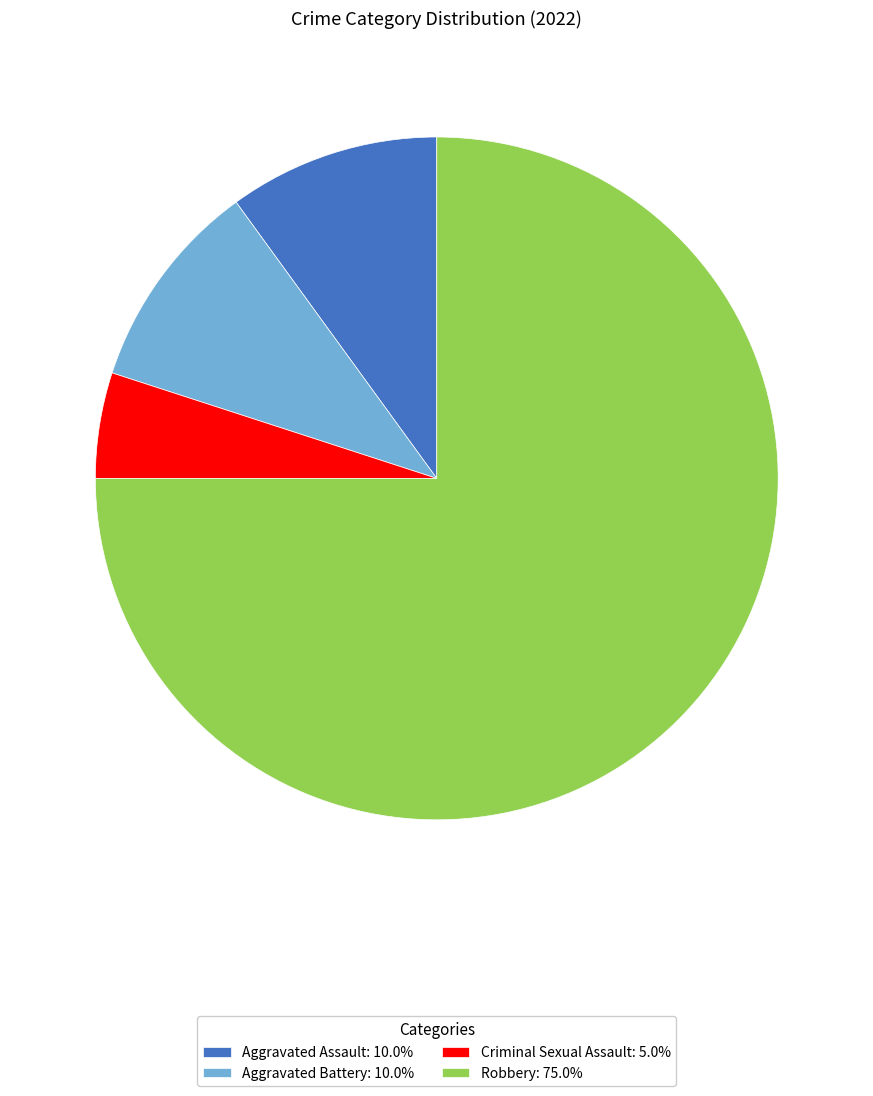

Combined, do Criminal Sexual Assault and Aggravated Battery account for over 50%?

No